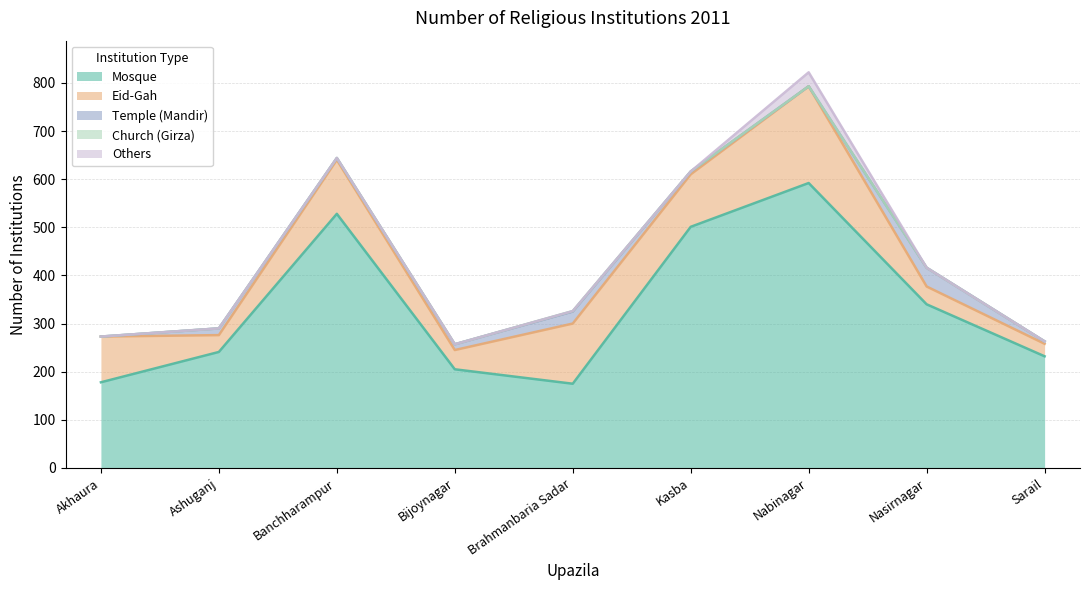

Where does the Temple (Mandir) series first go above 6?

Ashuganj